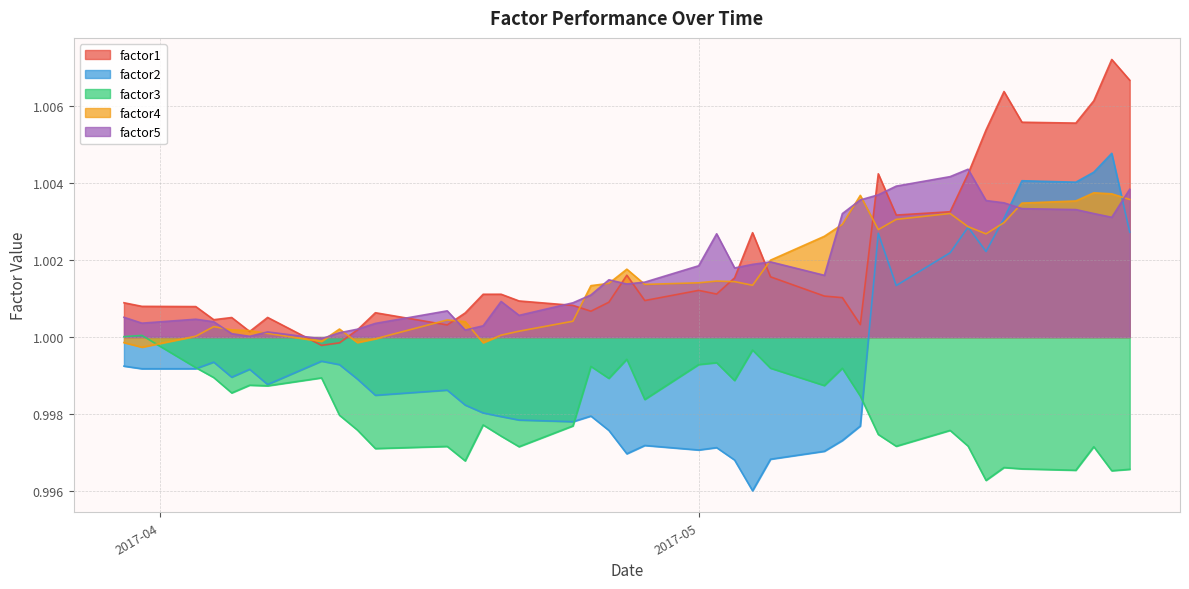

What is the value of the factor4 point at the 14th from the left?

1.0